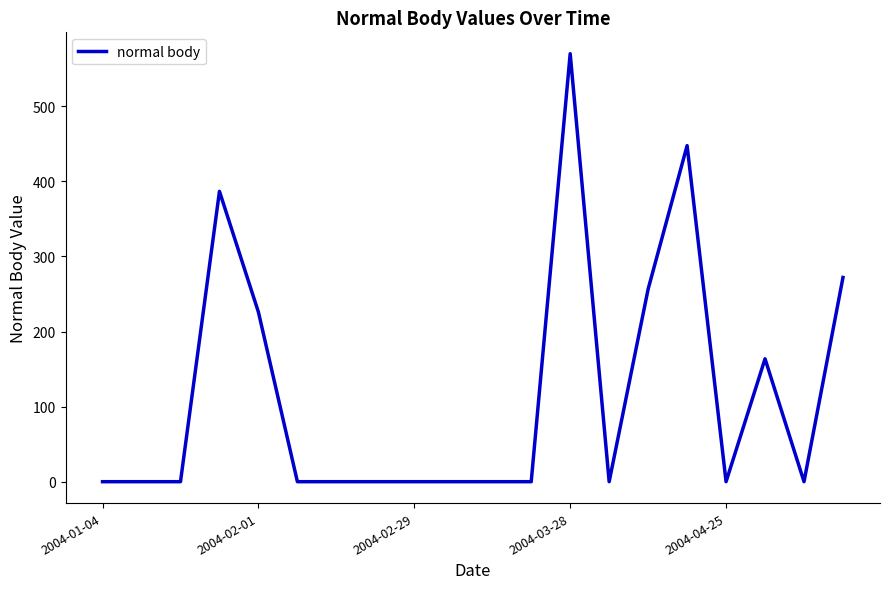

Reading left to right, what are all the values shown in this chart?

0.0	0.0	0.0	386.7	225.8	0.0	0.0	0.0	0.0	0.0	0.0	0.0	570.0	0.0	256.5	447.7	0.0	163.7	0.0	272.0